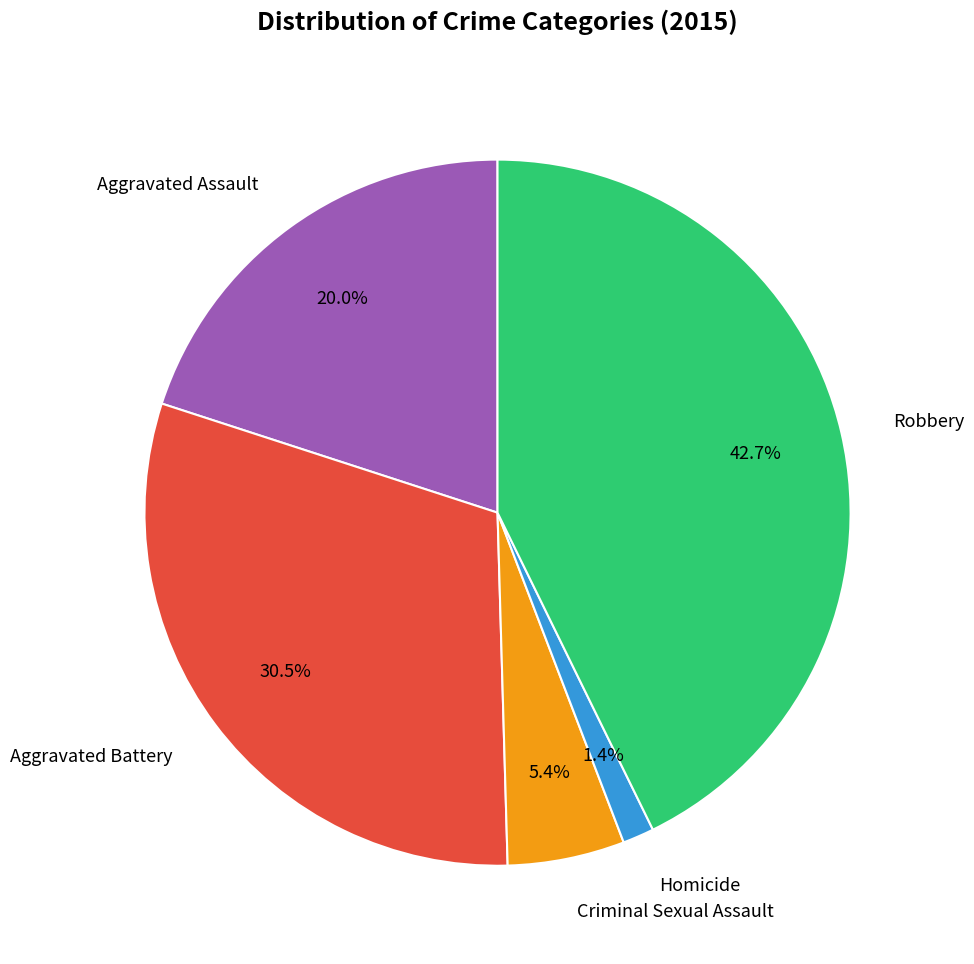

Is it true that Homicide is 1% of the pie?

True